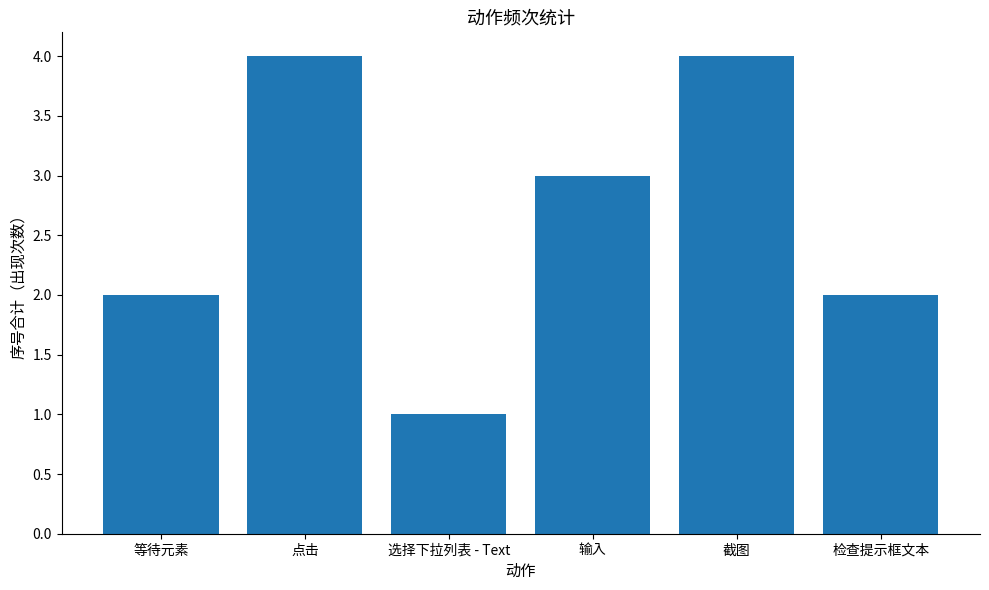

What is the label of the 1st bar from the right?

检查提示框文本